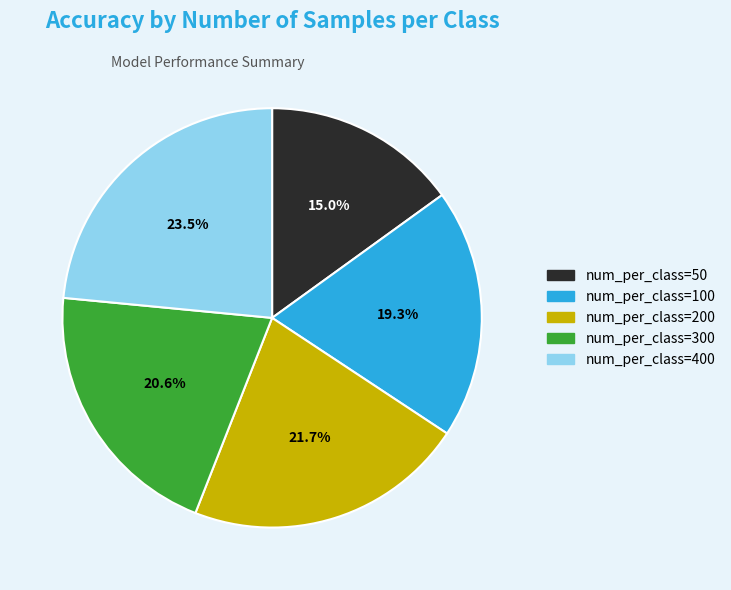

Rank the categories by value from lowest to highest.

num_per_class=50, num_per_class=100, num_per_class=300, num_per_class=200, num_per_class=400